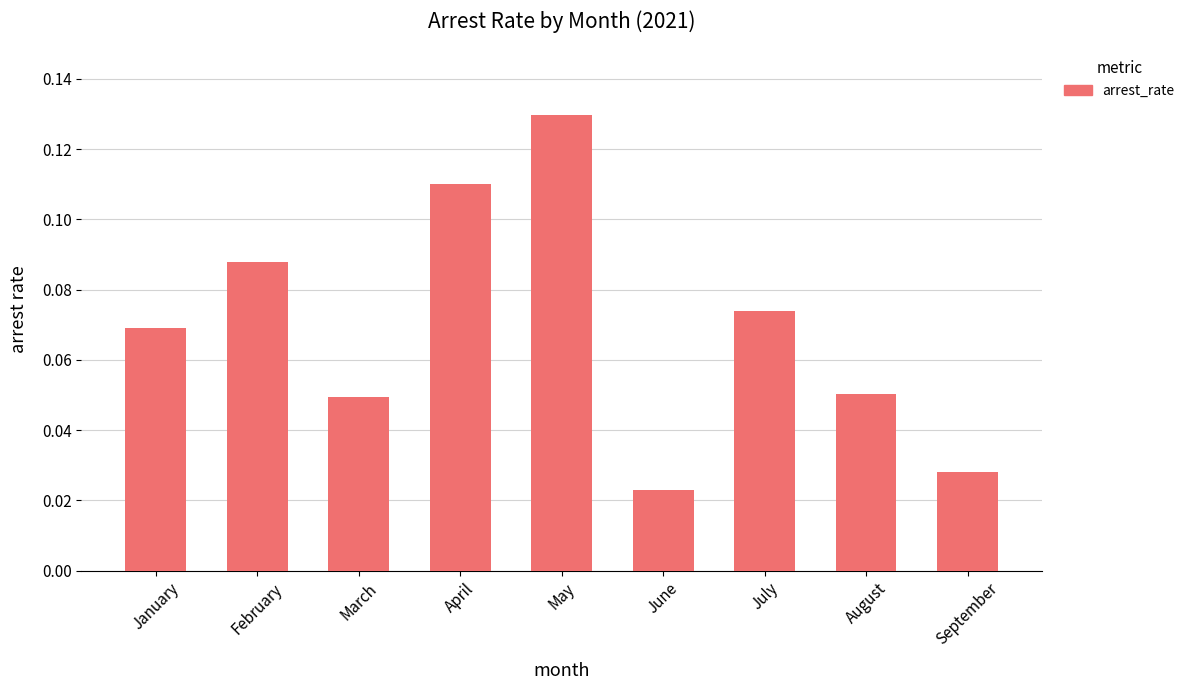

Count the values in the range 0 to 1.

9